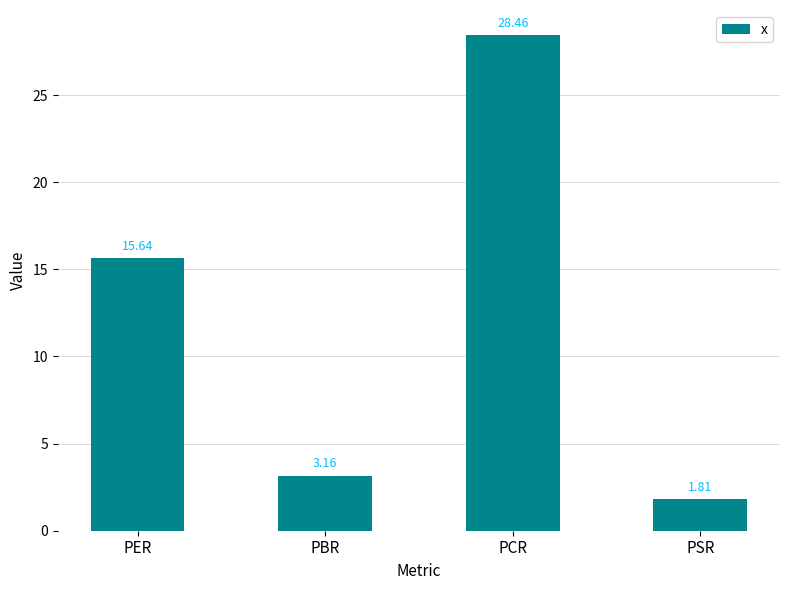

True or false: the data shows 1.8 at PSR.

True